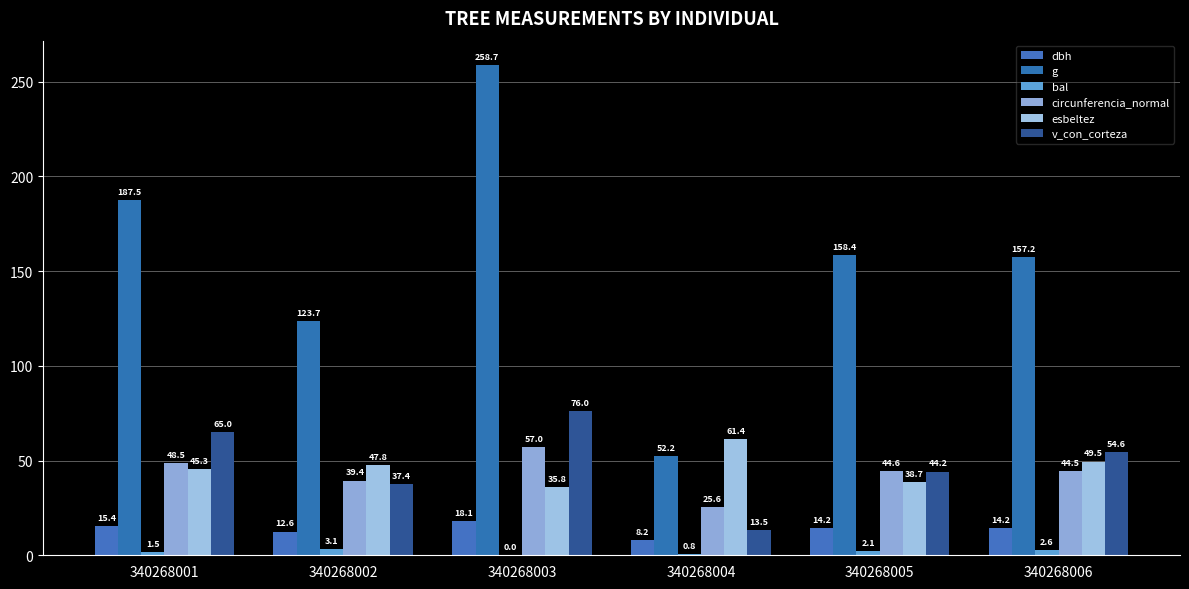

Count the number of data series in this chart.

6